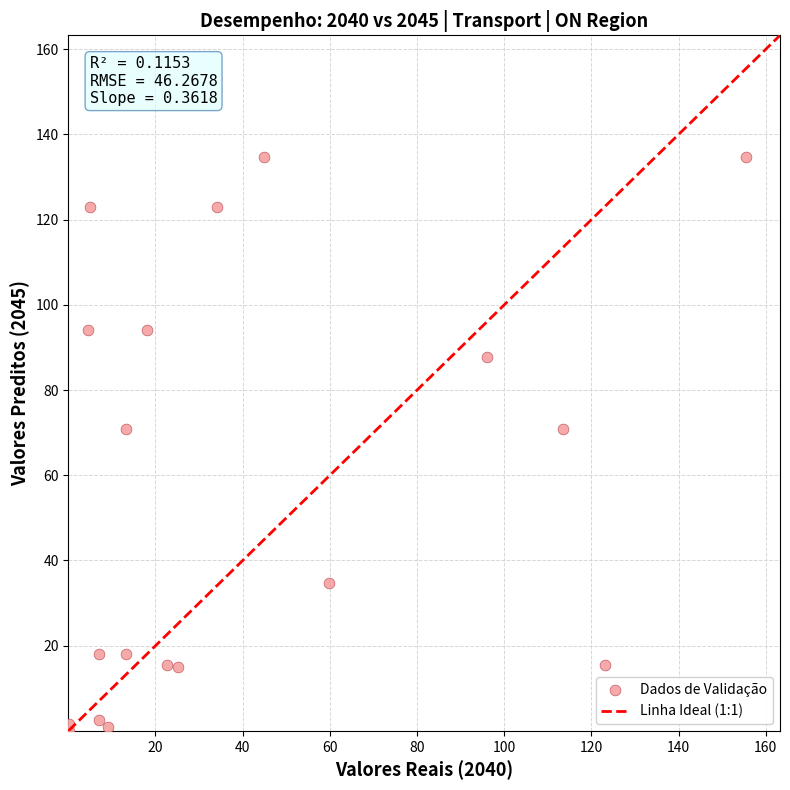

What is the range of X values (max minus min)?

155.3